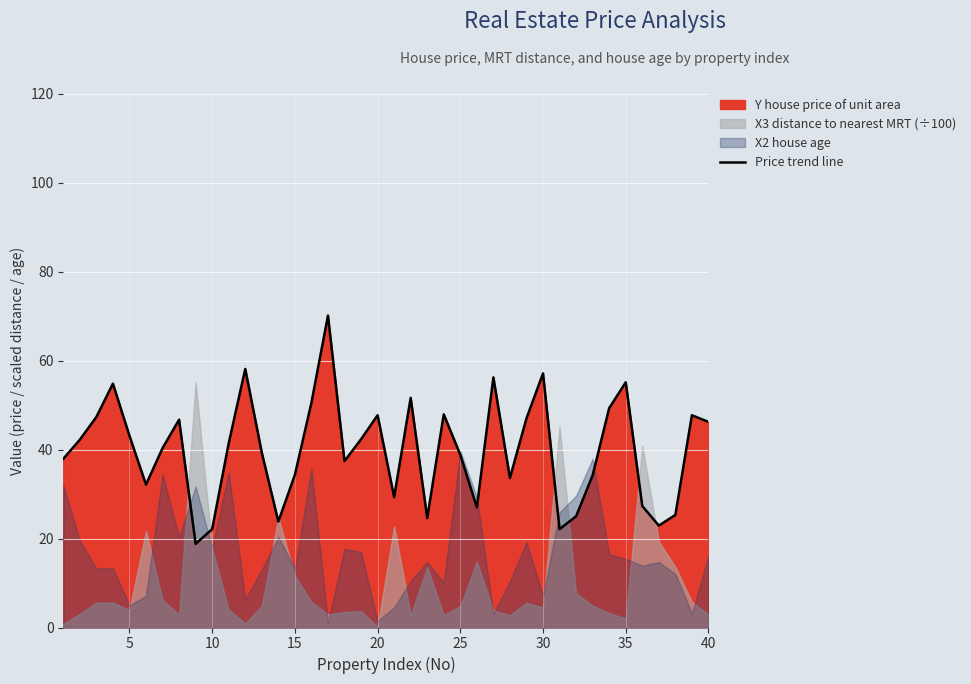

What is the minimum value for Price trend line?

18.8